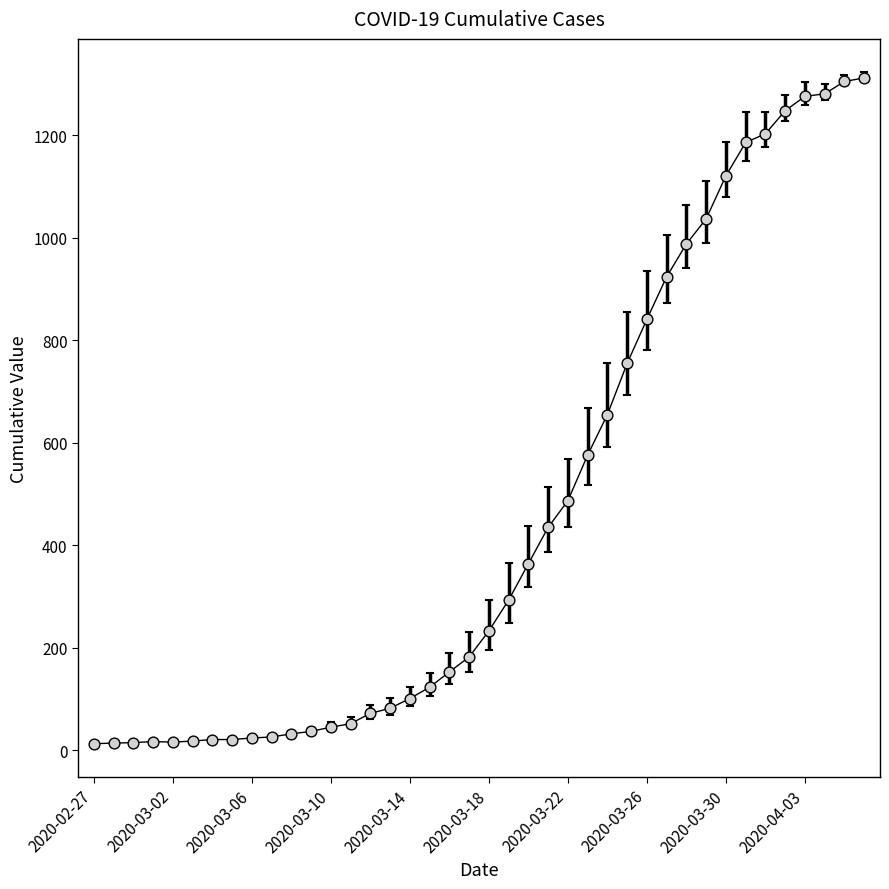

What is the greatest value displayed?

1312